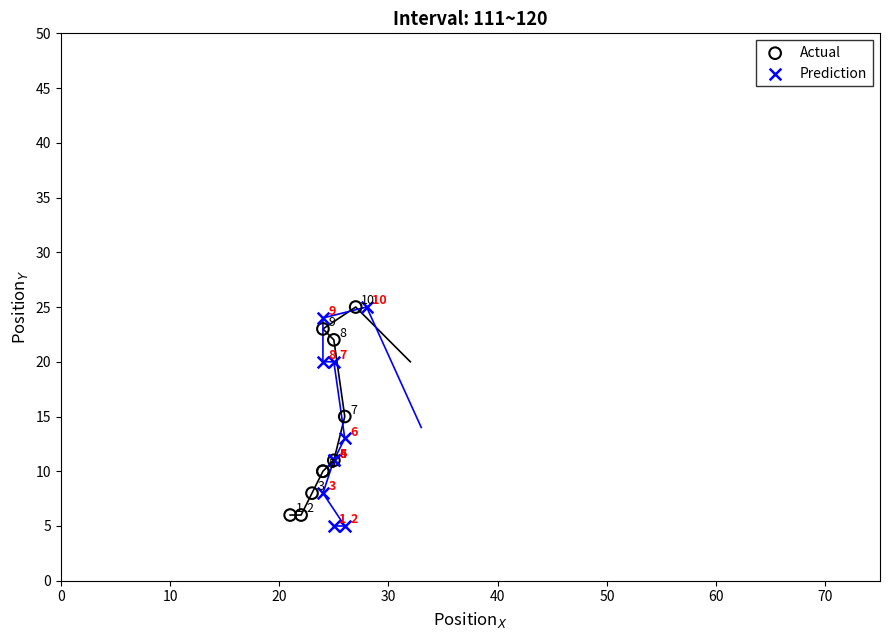

Which series contains the lowest Y value?

Prediction